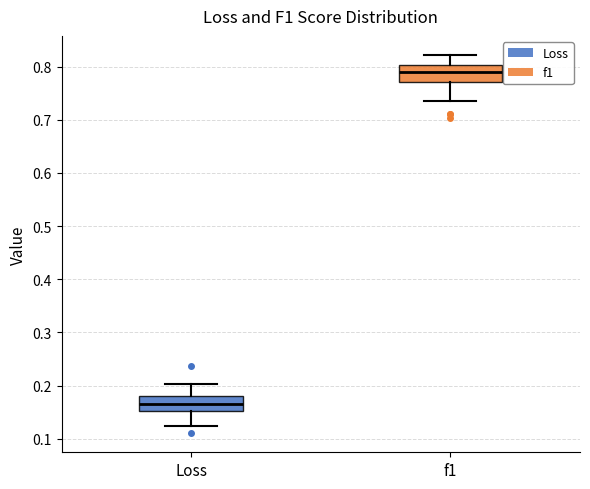

Which box has the lowest median line?

Loss